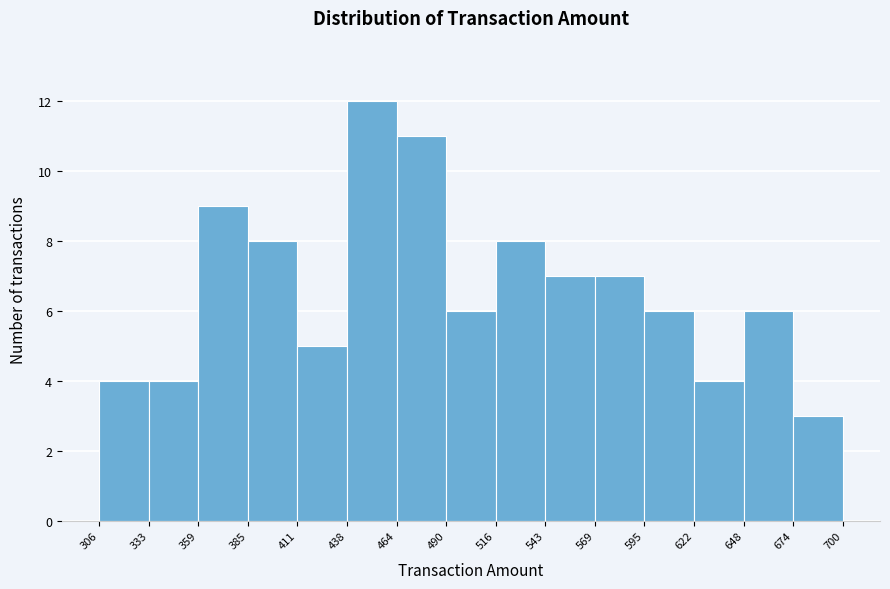

How tall is the bar that spans 674 to 700 on the x-axis? The values are not printed on the chart, so give them approximately, as read against the axis.

3